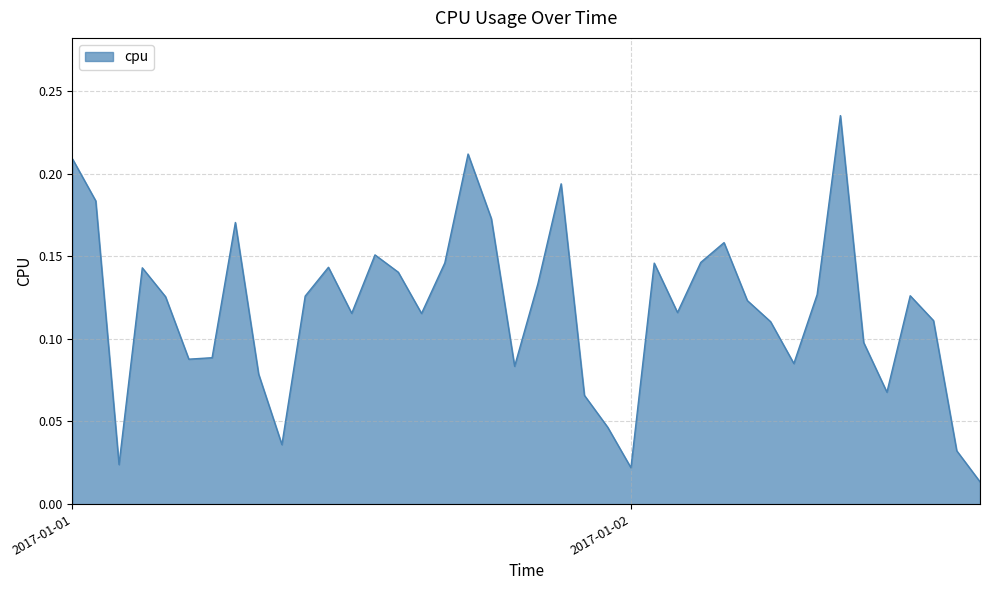

How many lines are shown in the chart?

1